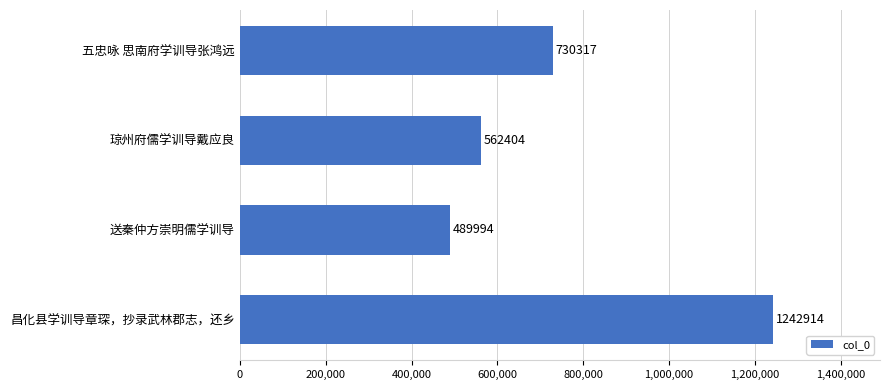

How many bars are there in total?

4